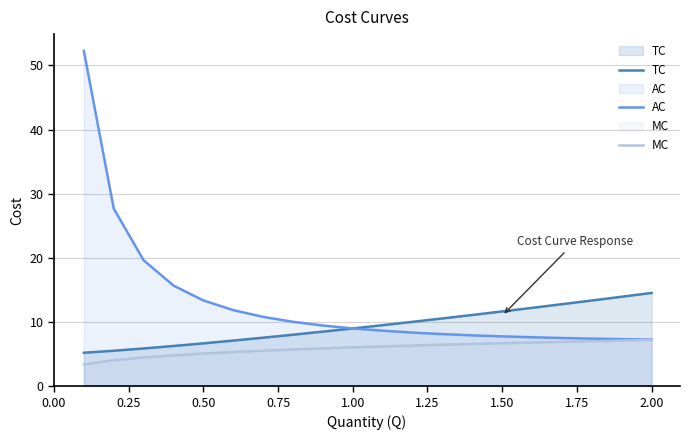

What is the smallest value displayed?

3.4